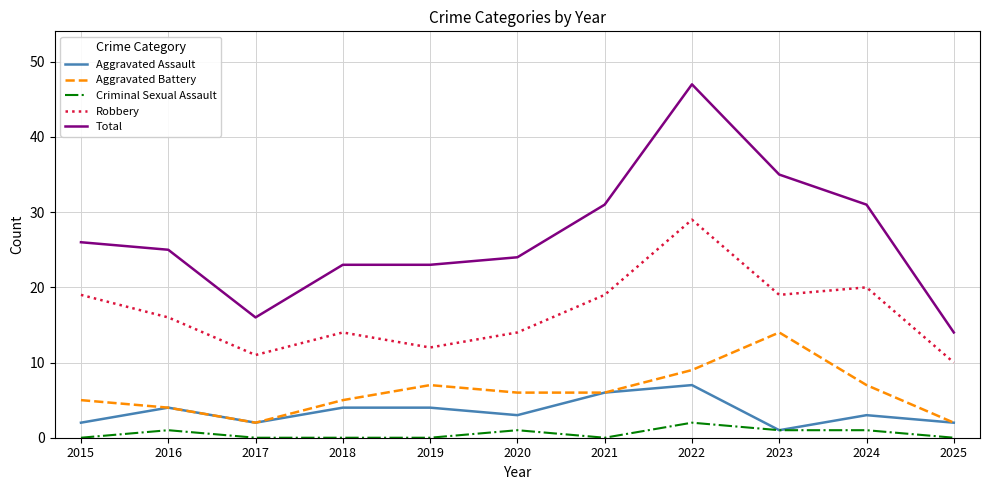

True or false: Total and Criminal Sexual Assault intersect in this chart.

False